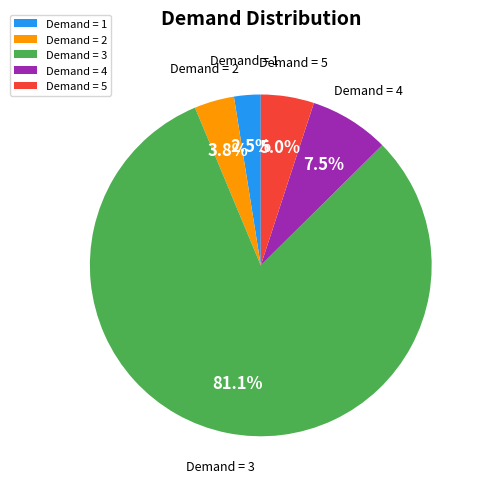

What is the largest slice in the pie chart?

Demand = 3